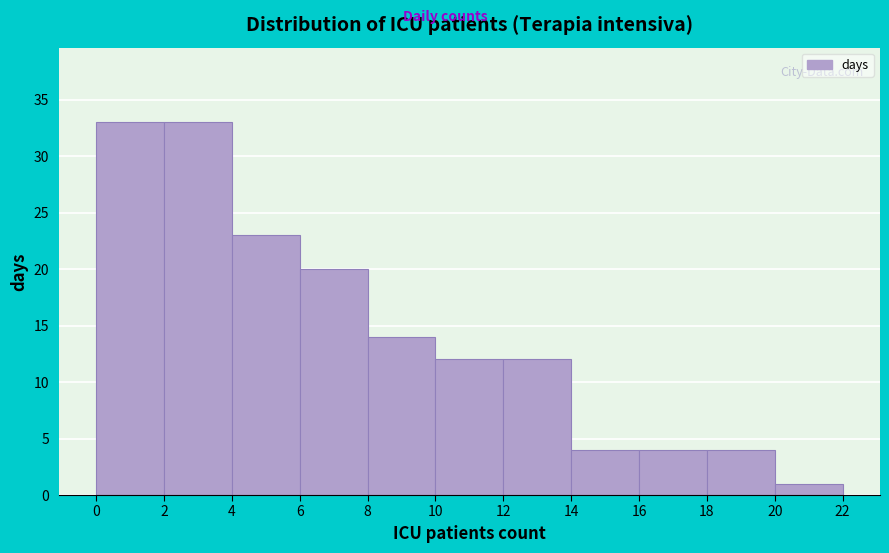

Reading left to right, transcribe this chart: for each bar, give the range it covers on the x-axis and its height. The values are not printed on the chart, so give them approximately, as read against the axis.

0 to 2: 33
2 to 4: 33
4 to 6: 23
6 to 8: 20
8 to 10: 14
10 to 12: 12
12 to 14: 12
14 to 16: 4
16 to 18: 4
18 to 20: 4
20 to 22: 1